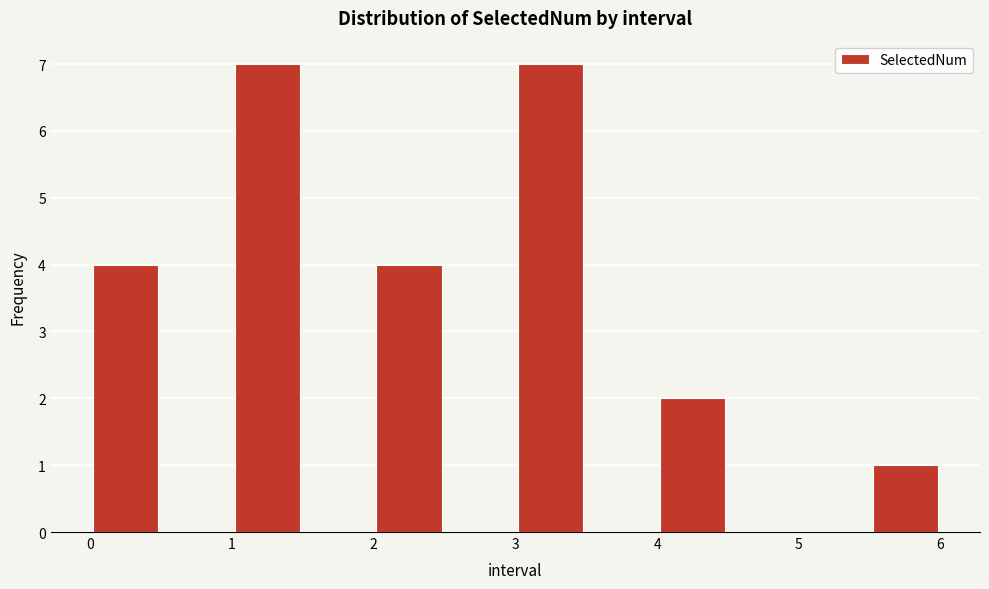

Reading left to right, list every bar in this chart as the range it spans on the x-axis followed by its height. The values are not printed on the chart, so give them approximately, as read against the axis.

0.0 to 0.5: 4
0.5 to 1.0: 0
1.0 to 1.5: 7
1.5 to 2.0: 0
2.0 to 2.5: 4
2.5 to 3.0: 0
3.0 to 3.5: 7
3.5 to 4.0: 0
4.0 to 4.5: 2
4.5 to 5.0: 0
5.0 to 5.5: 0
5.5 to 6.0: 1